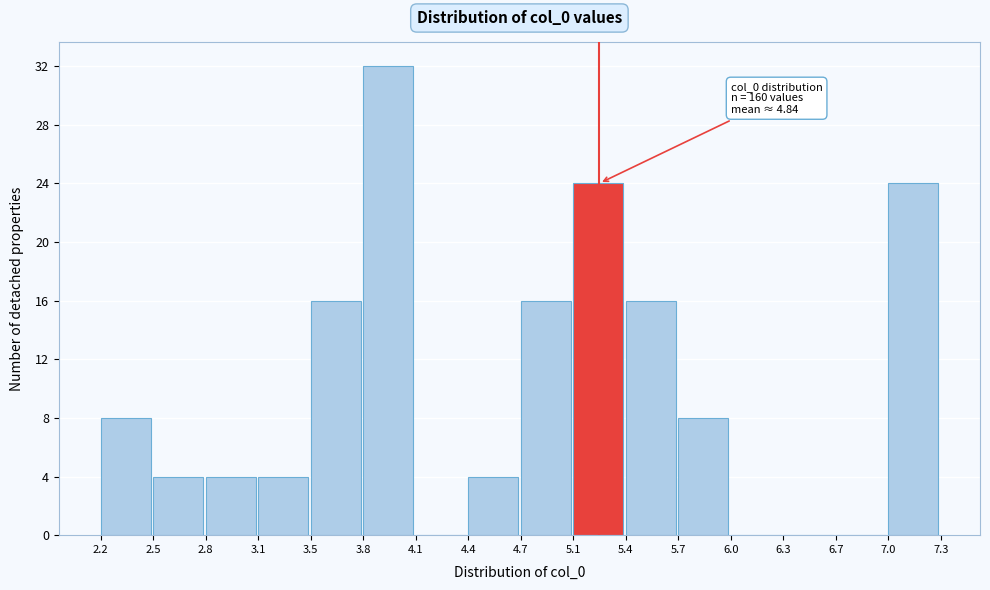

Which range on the x-axis has the tallest bar?

3.8 to 4.1